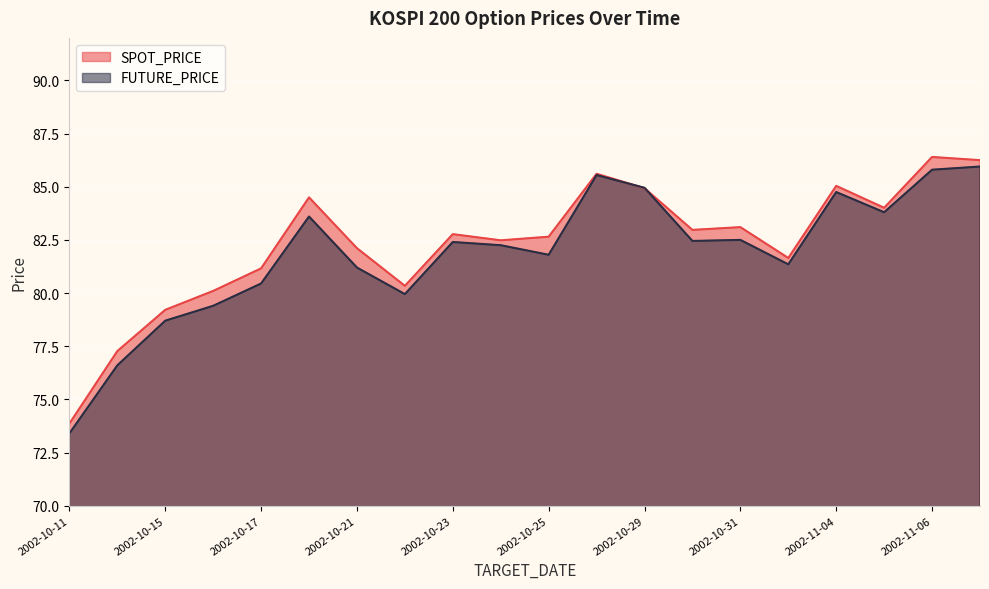

The value of SPOT_PRICE at 2002-10-18 is 84.5. True or false?

True